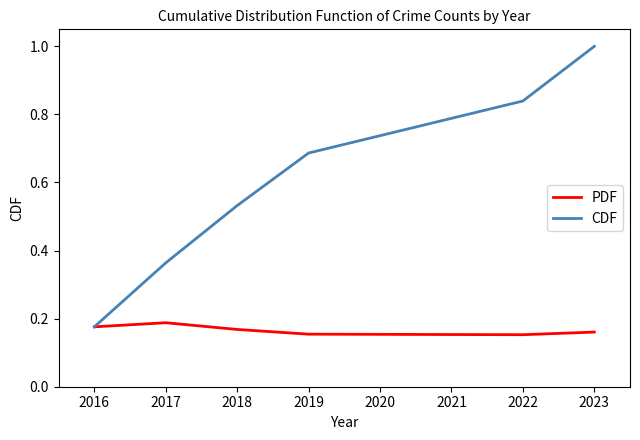

Is the value of CDF at 2016 greater than the value of PDF at 2019?

Yes